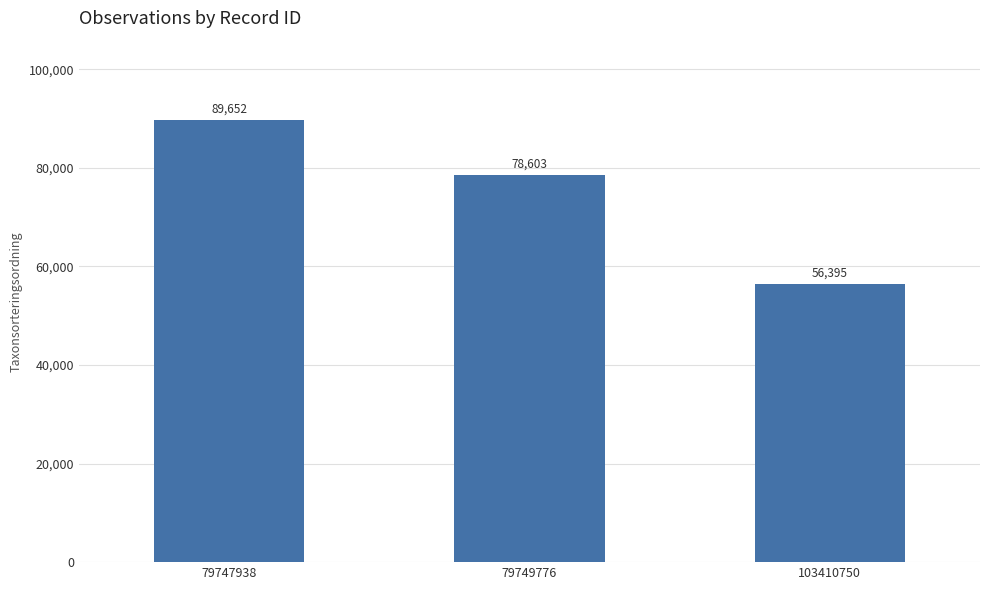

Where does the data first go above 78603?

79747938